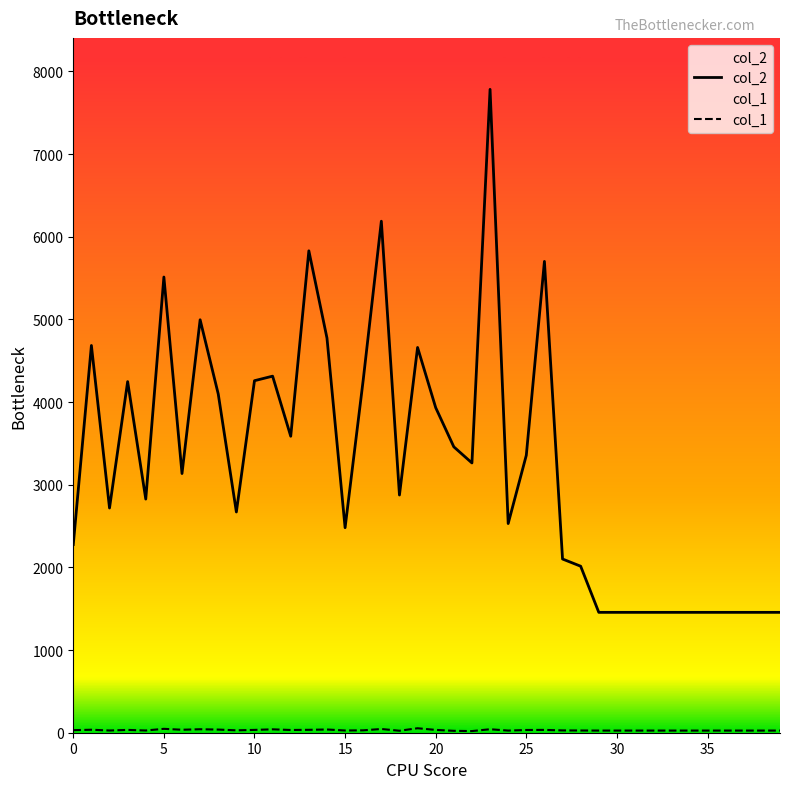

At which category is the sum across all series the highest?

23